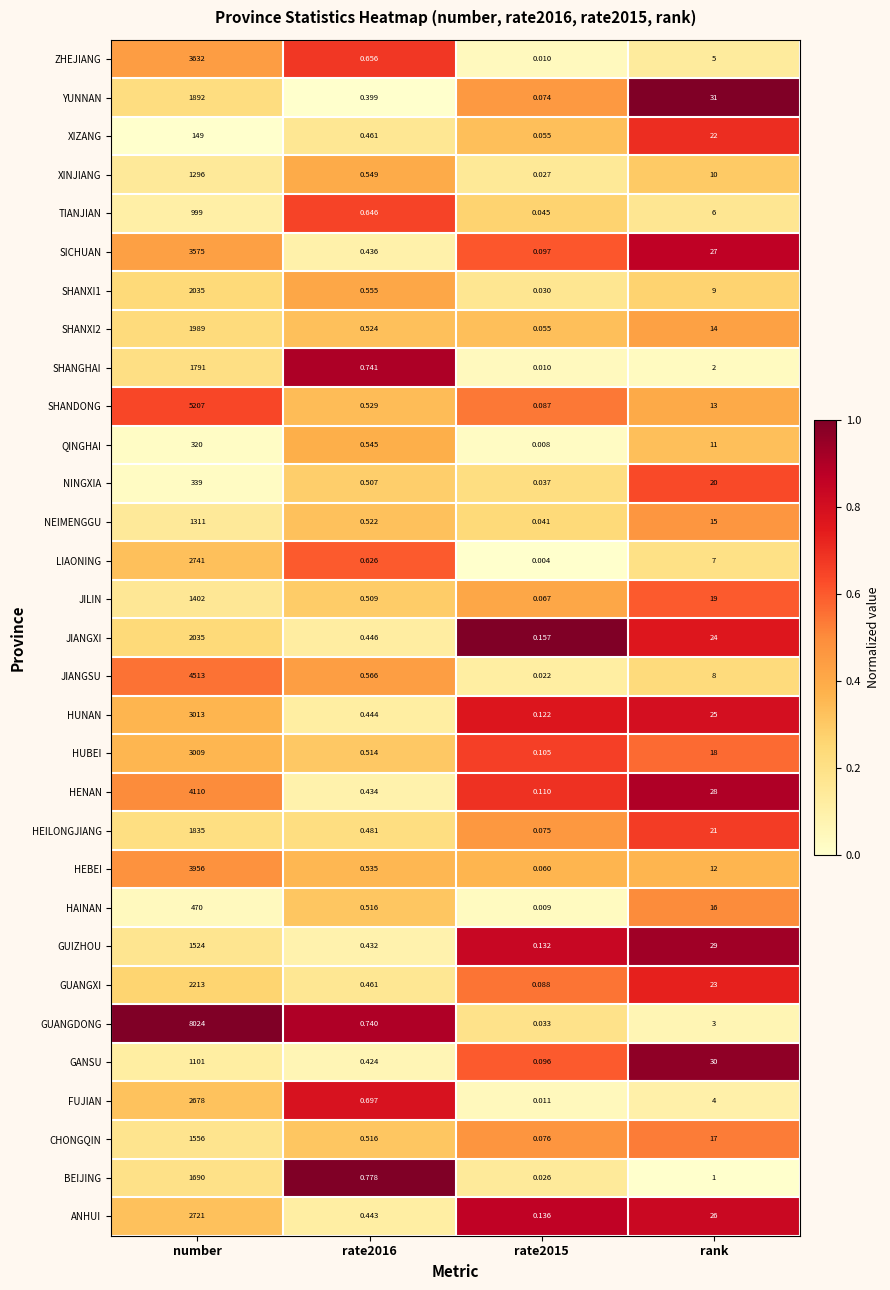

Which label corresponds to the largest value in the chart?

number